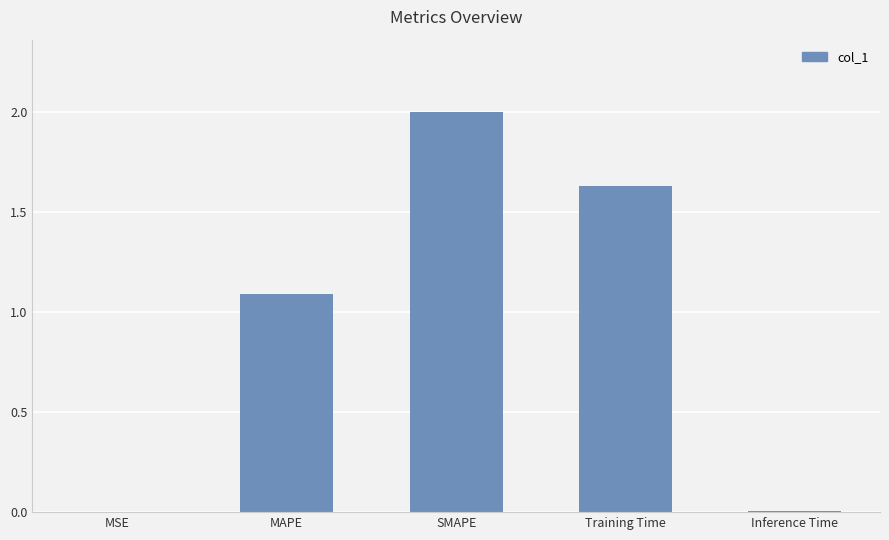

At which label does the data first exceed 1?

MAPE